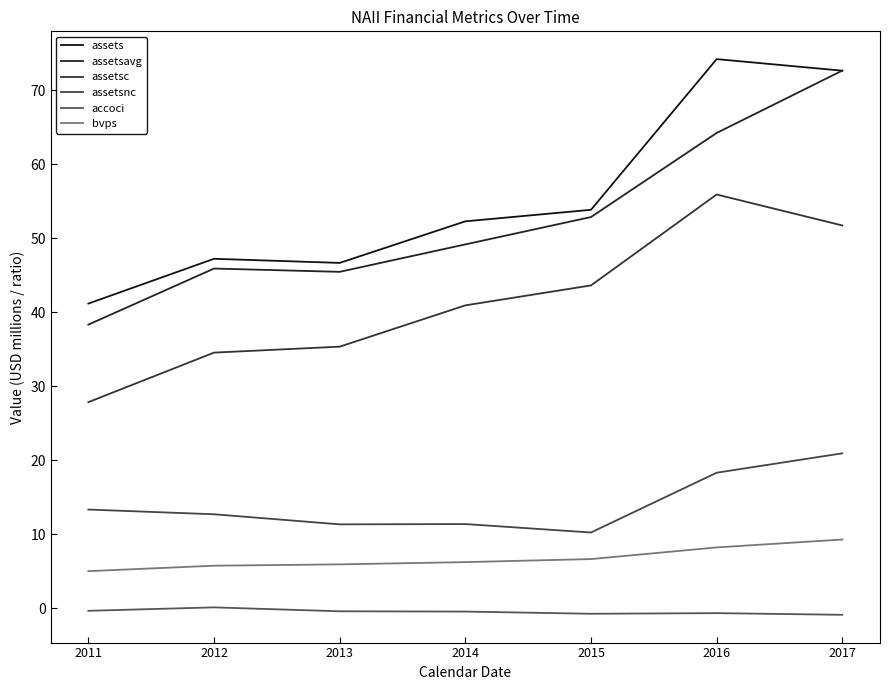

What is the average value of the assets series?

55.4